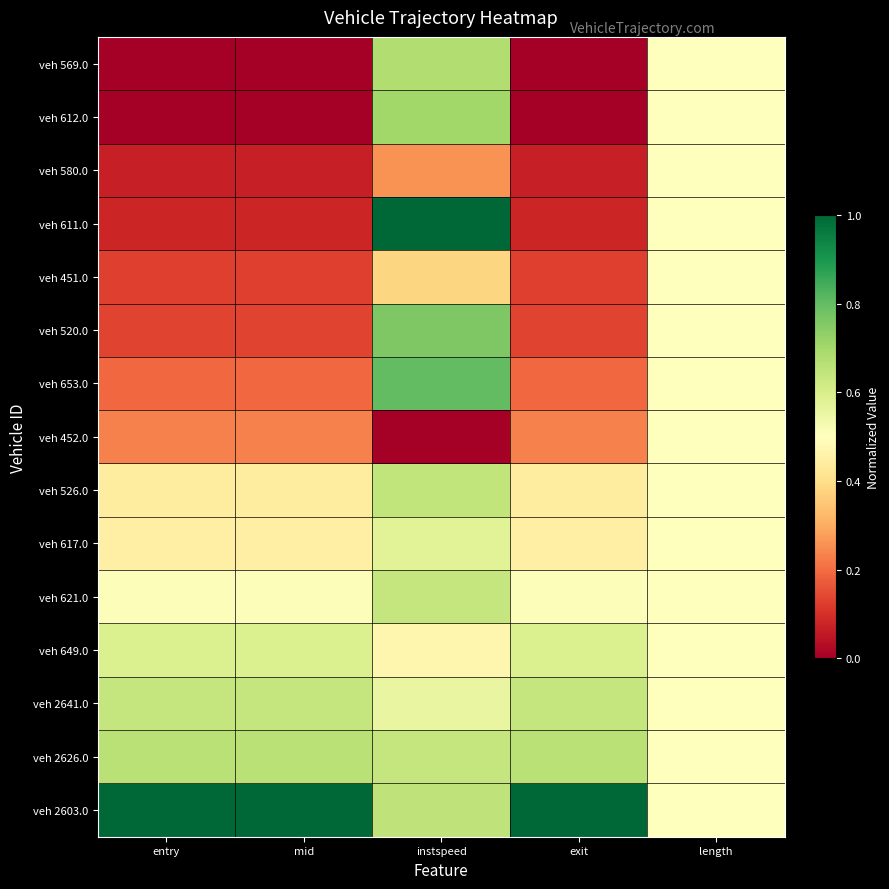

Which series has the widest spread of values?

veh 611.0